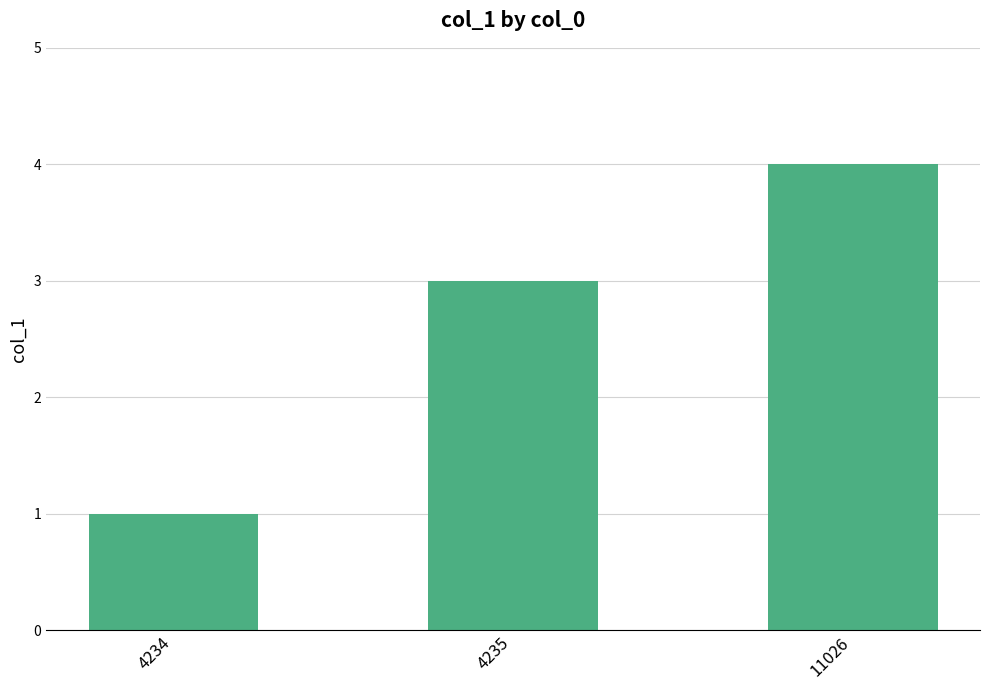

True or false: the data shows 3 at 4235.

True